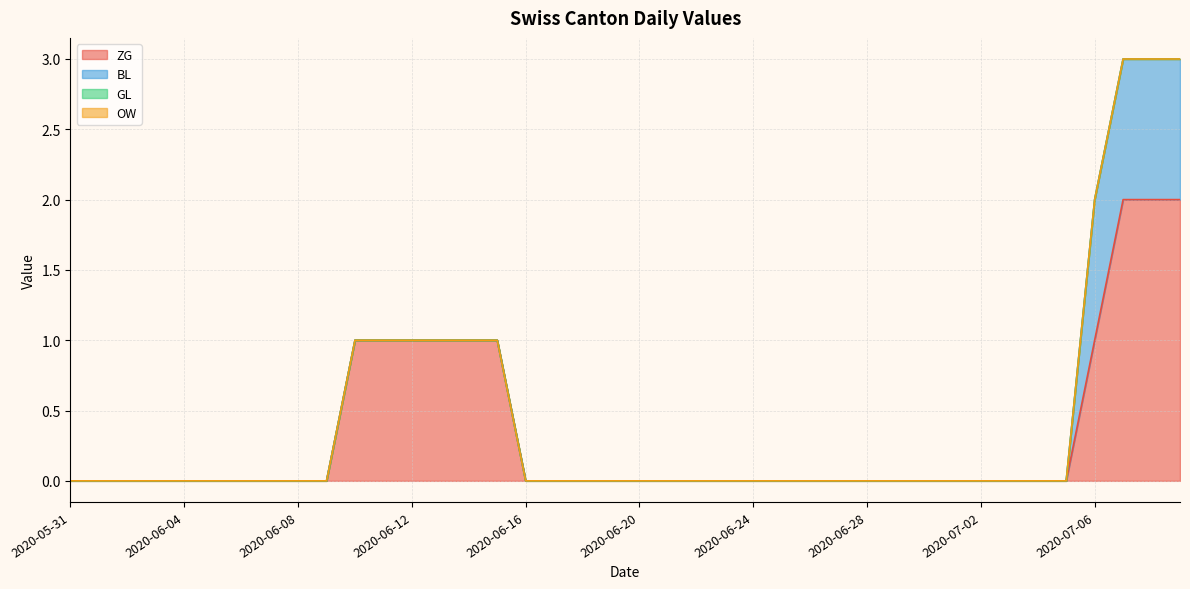

Which category has the lowest value across all series?

2020-05-31